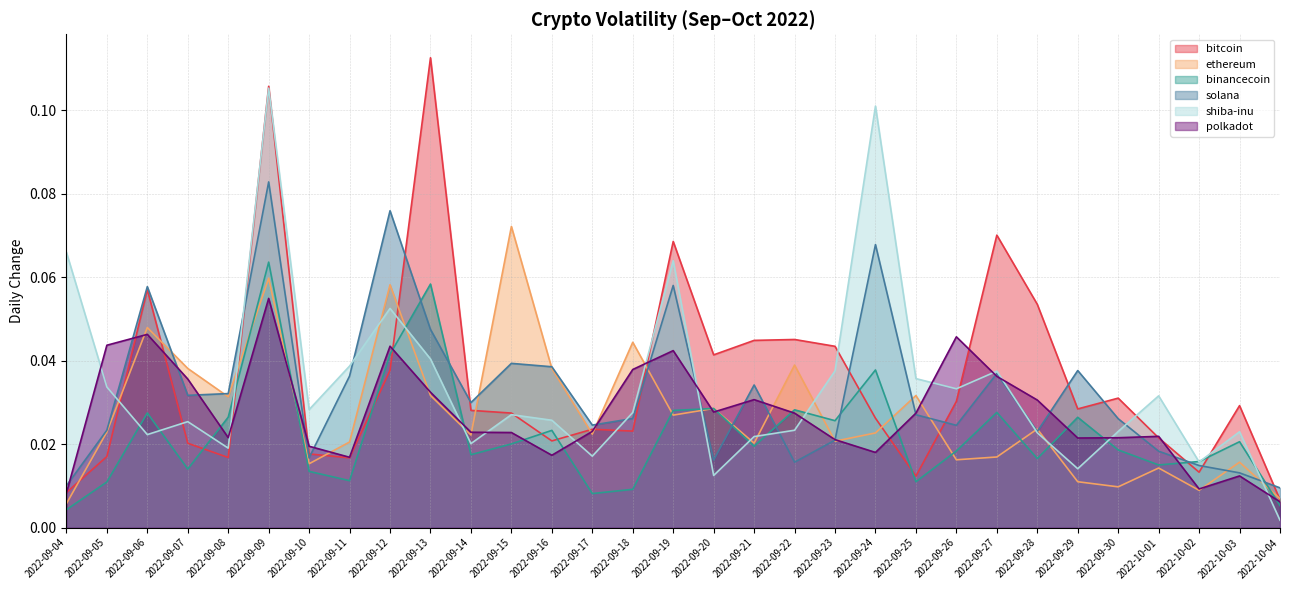

At which label is solana closest to 0?

2022-10-04